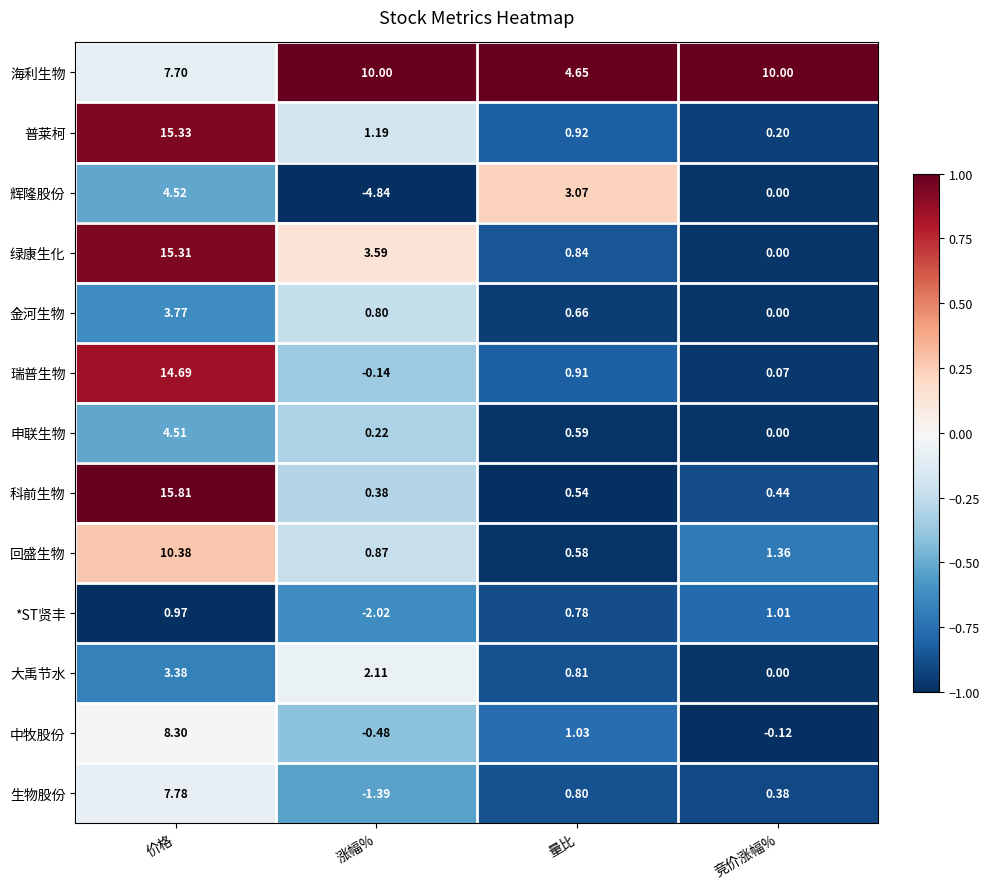

Which series has the largest total across all categories?

海利生物